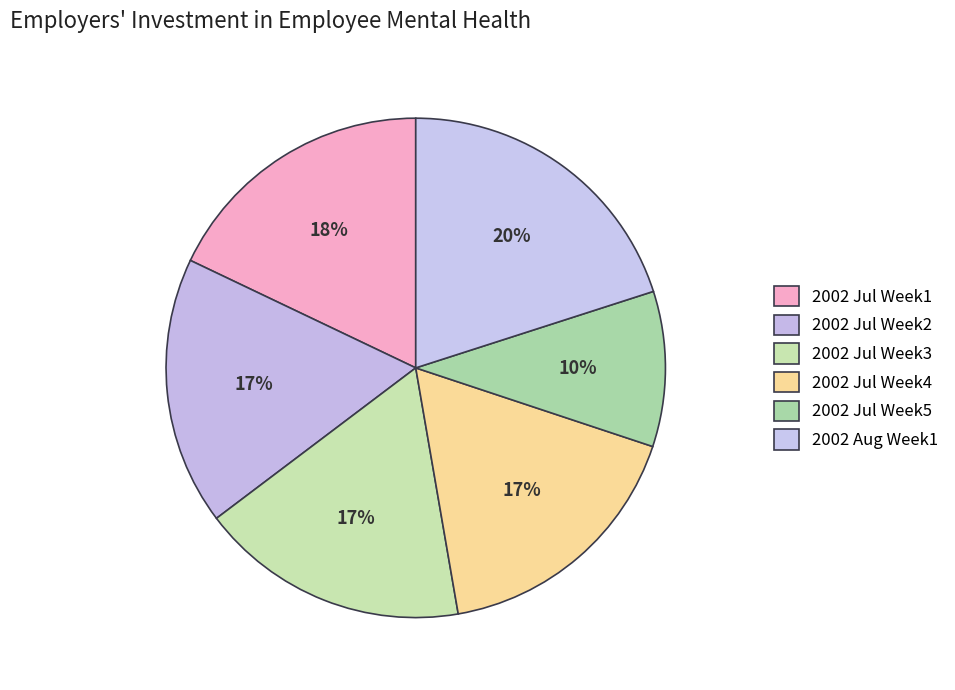

How many segments does this pie chart have?

6